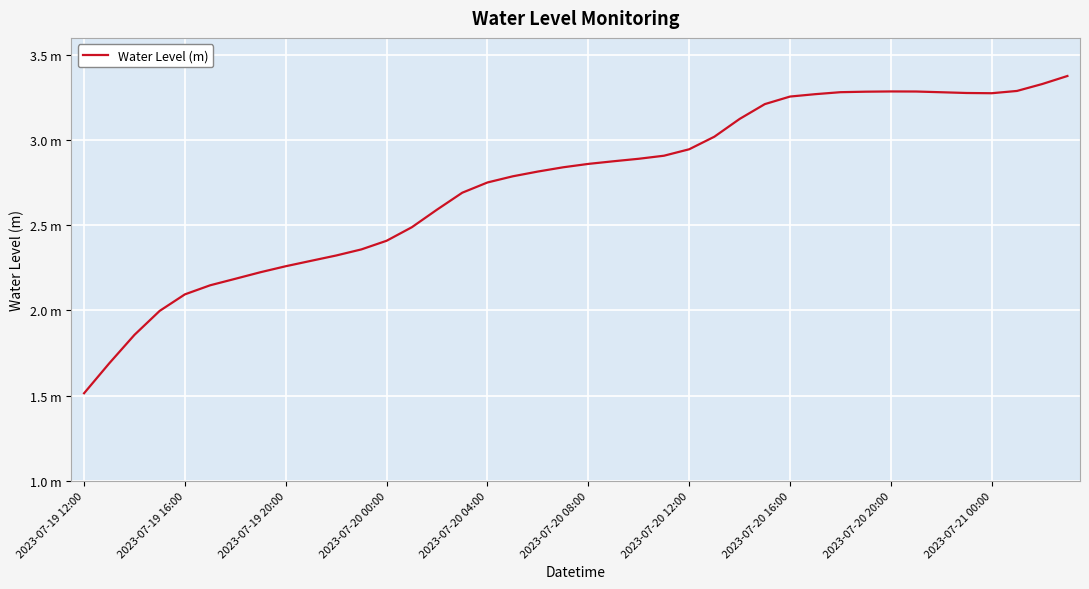

Is this an area chart (filled region under the line)?

No